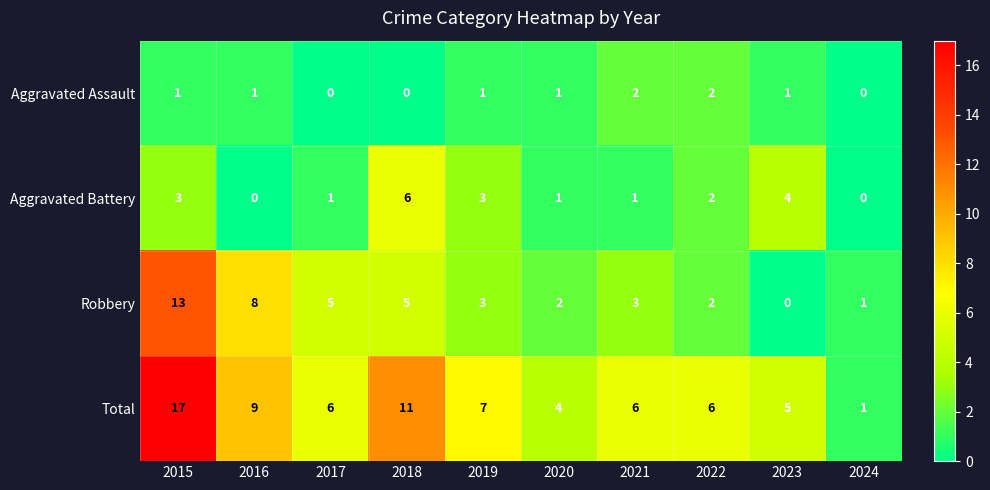

List the series in order of their overall mean, lowest first.

Aggravated Assault, Aggravated Battery, Robbery, Total